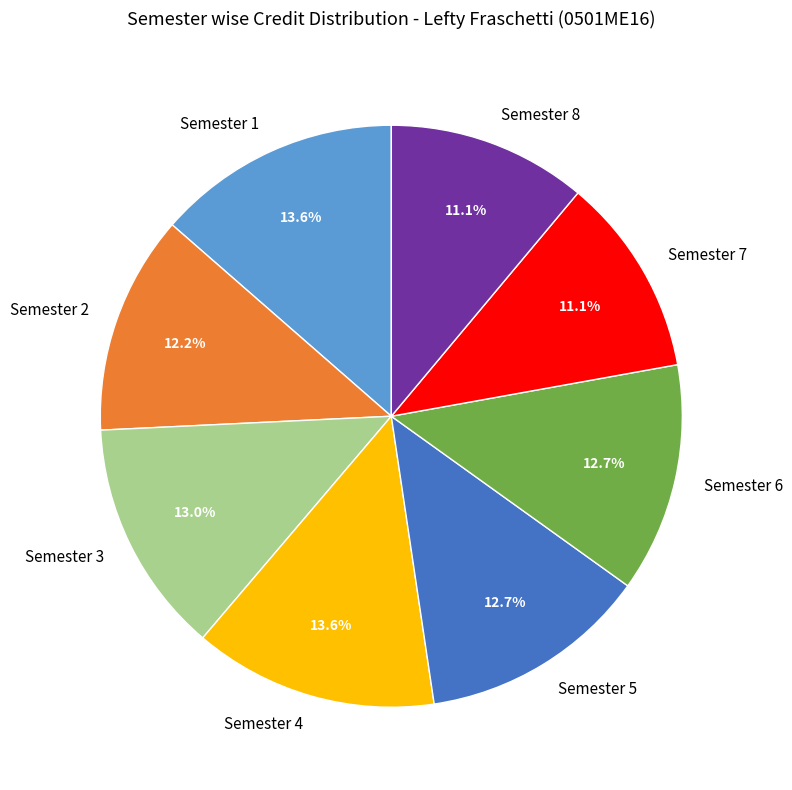

To the nearest percent, what is the combined percentage of Semester 7 and Semester 4?

25%